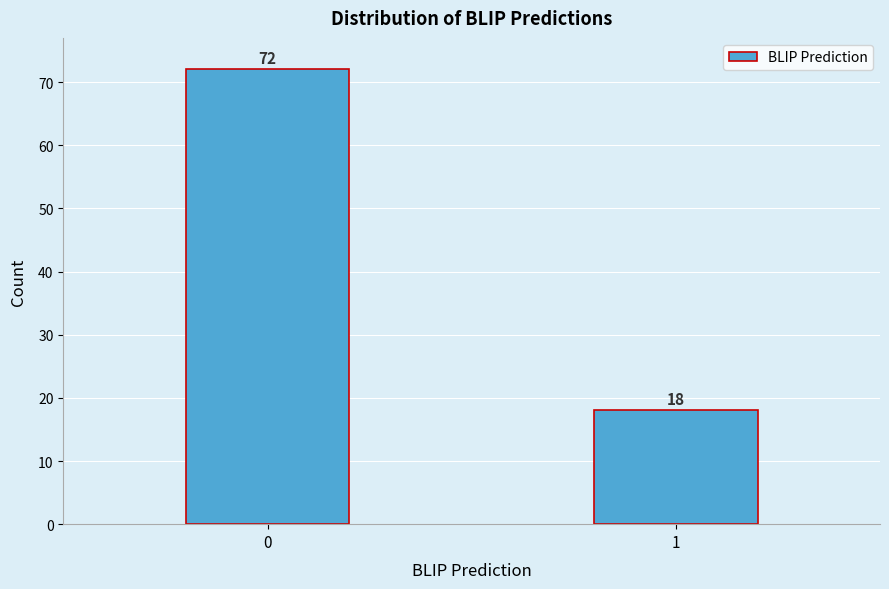

Reading left to right, what are all the values shown in this chart?

0=72	1=18